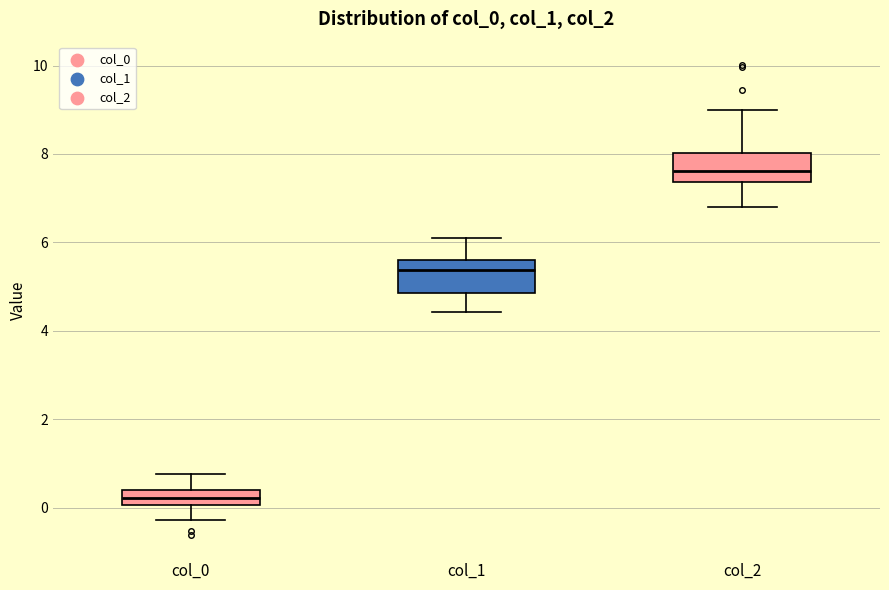

Reading left to right, read every box against the y-axis: the position of its median line, the range the box covers, and the ends of its whiskers. The values are not printed on the chart, so give them approximately, as read against the axis.

col_0: median 0.2, box 0.0 to 0.4, whiskers -0.2 to 0.8
col_1: median 5.4, box 4.8 to 5.6, whiskers 4.4 to 6.0
col_2: median 7.6, box 7.4 to 8.0, whiskers 6.8 to 9.0